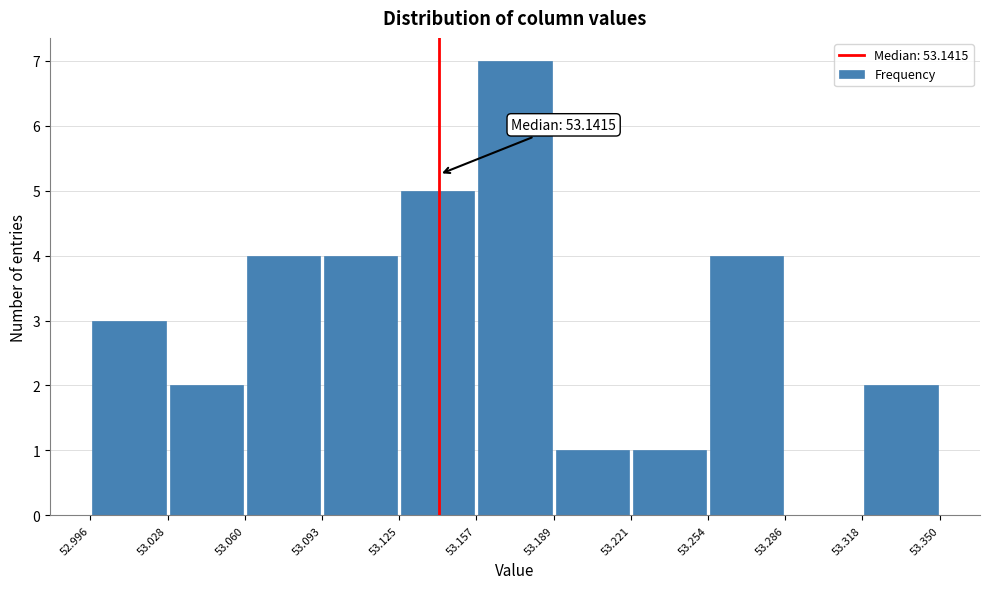

Over which range of the x-axis is the bar tallest?

53.157 to 53.189